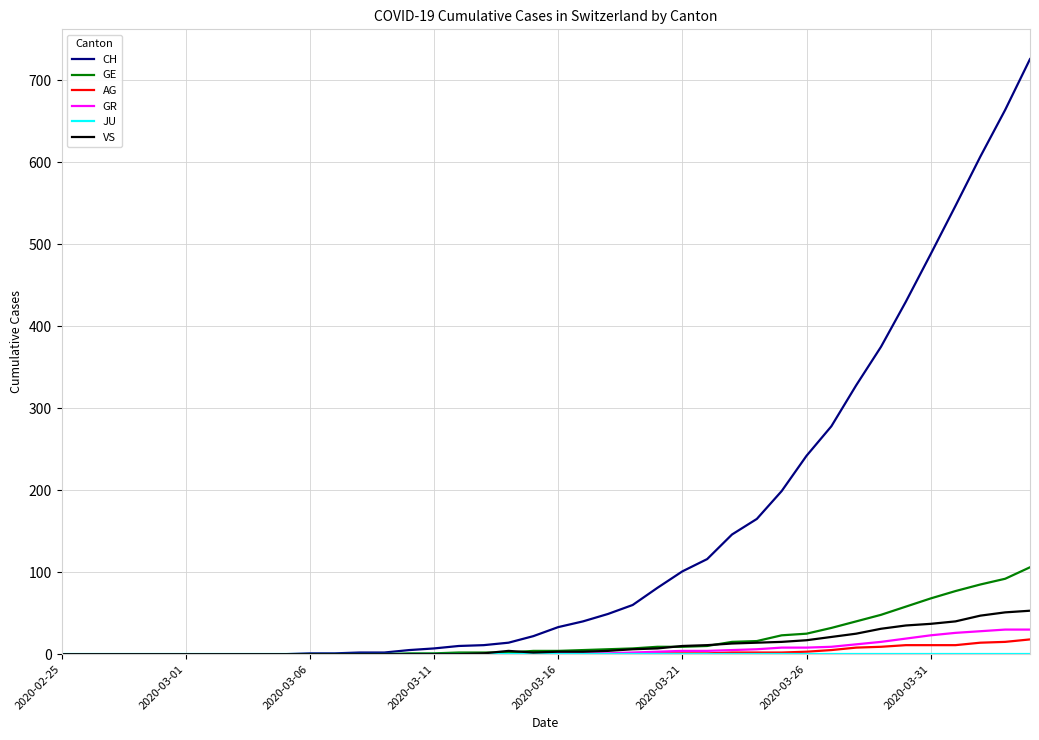

What is the difference between the maximum and minimum values in the GE series?

106